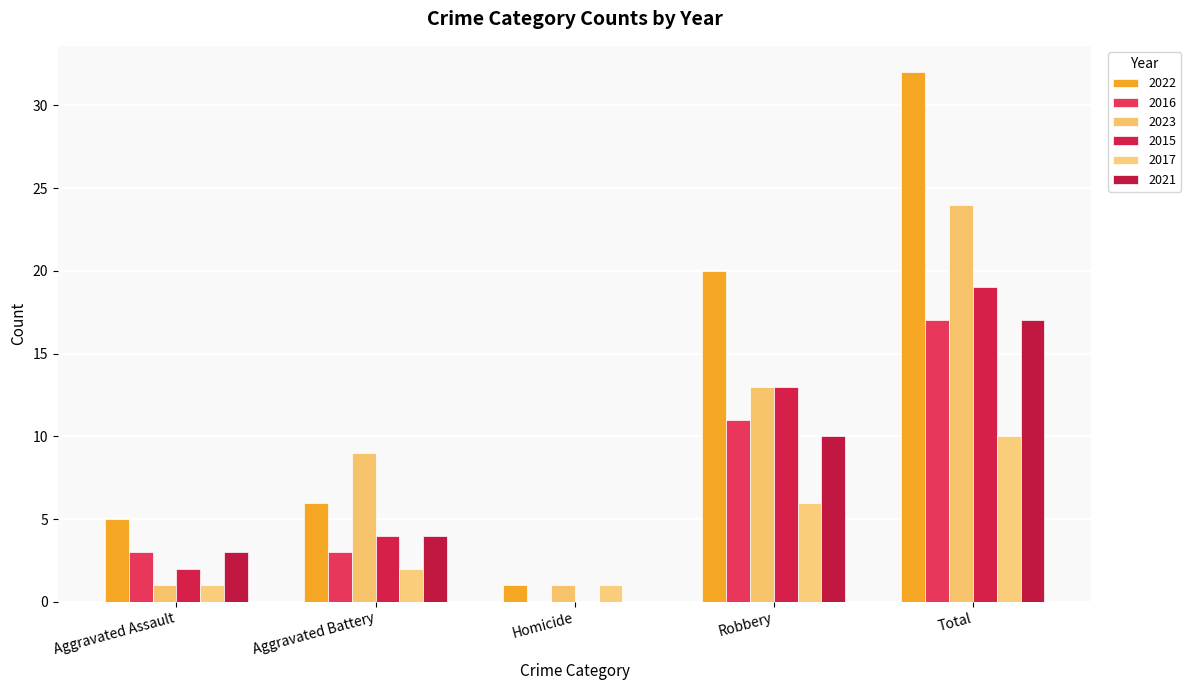

What is the label of the 3rd bar from the right?

Homicide